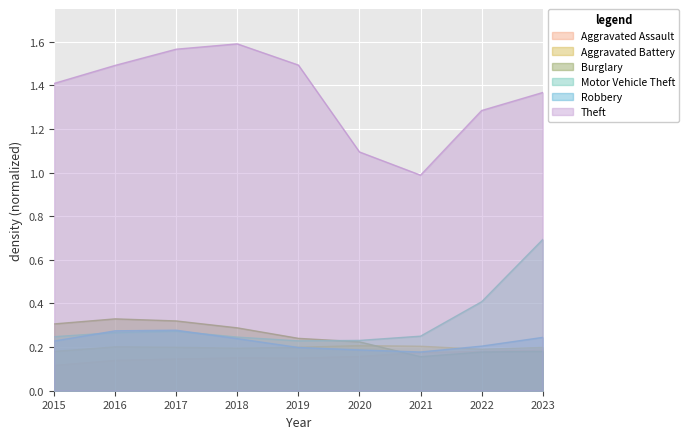

What is the value of the Burglary point at the 6th from the left?

0.2